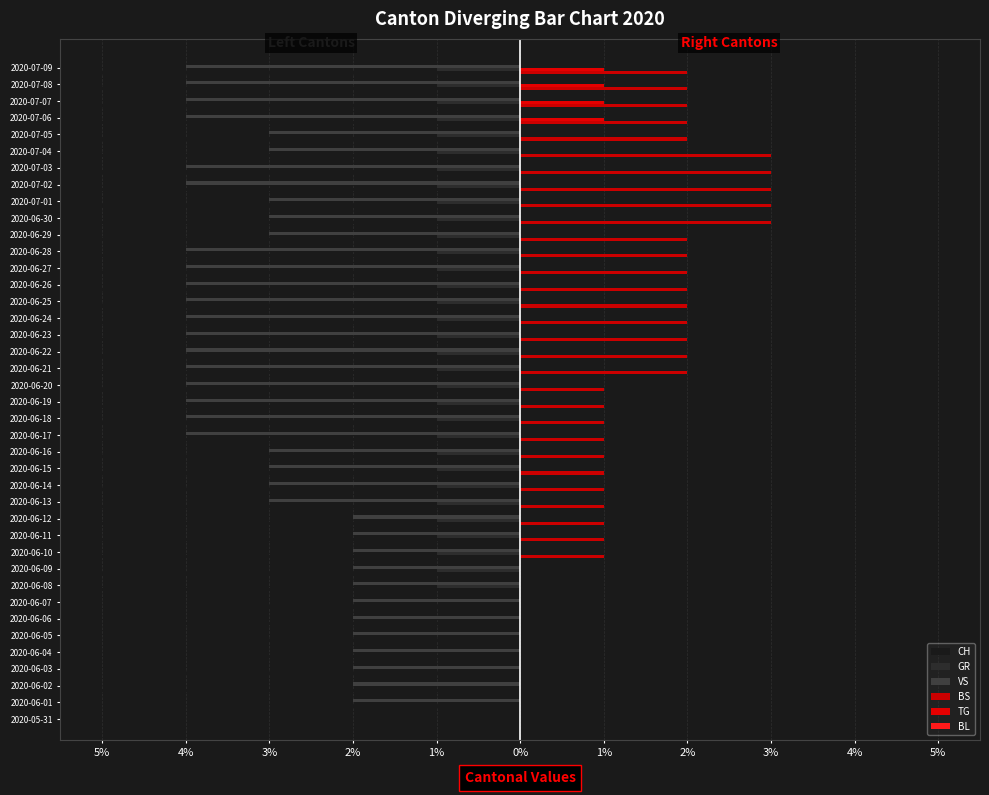

What are all the series names shown in the legend?

CH, GR, VS, BS, TG, BL